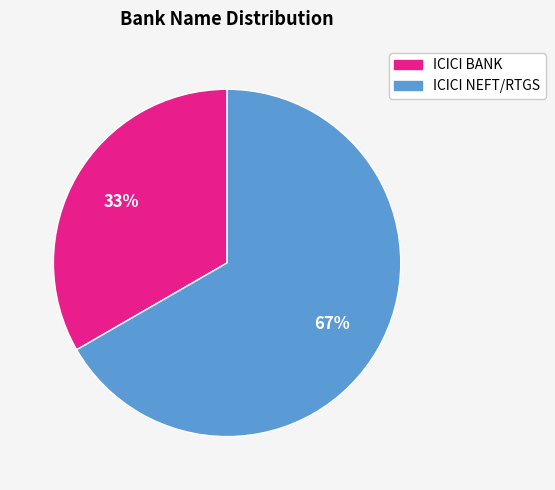

Combined, do ICICI BANK and ICICI NEFT/RTGS account for over 50%?

Yes